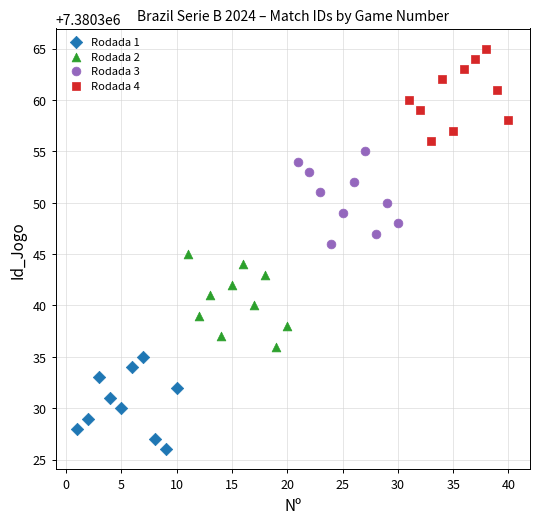

Which series reaches the maximum Y coordinate?

Rodada 4